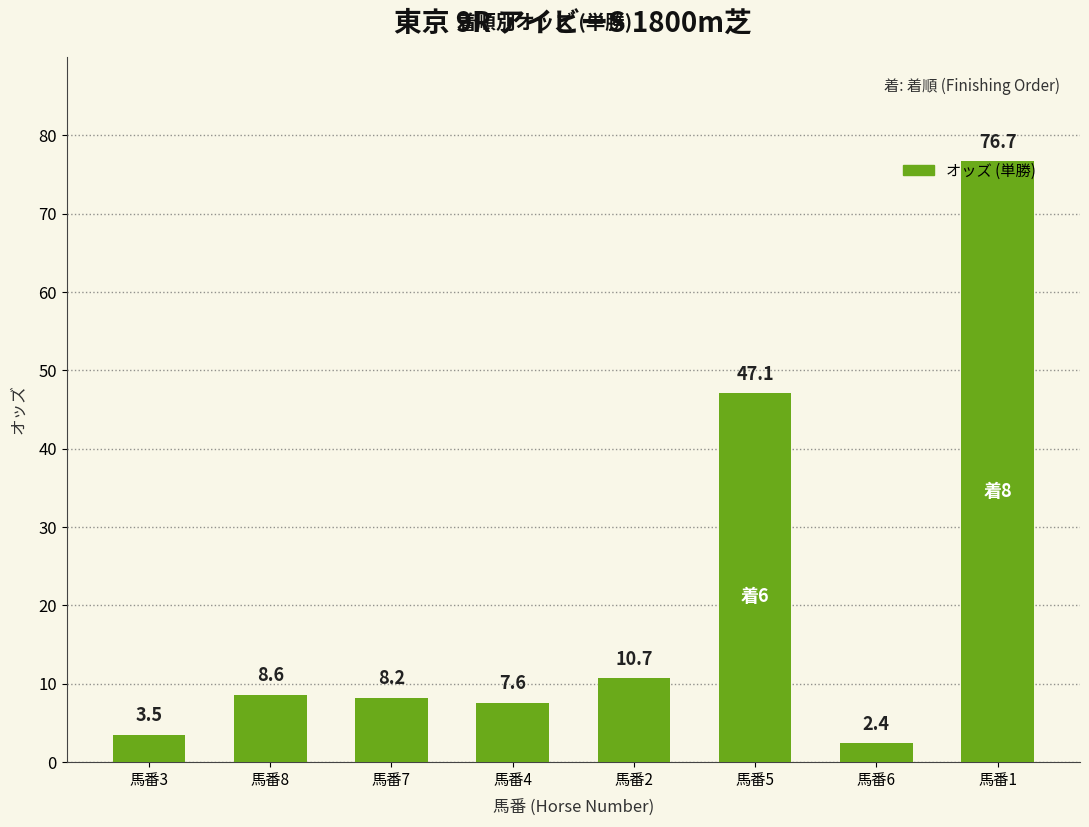

How many categories are shown in the chart?

8